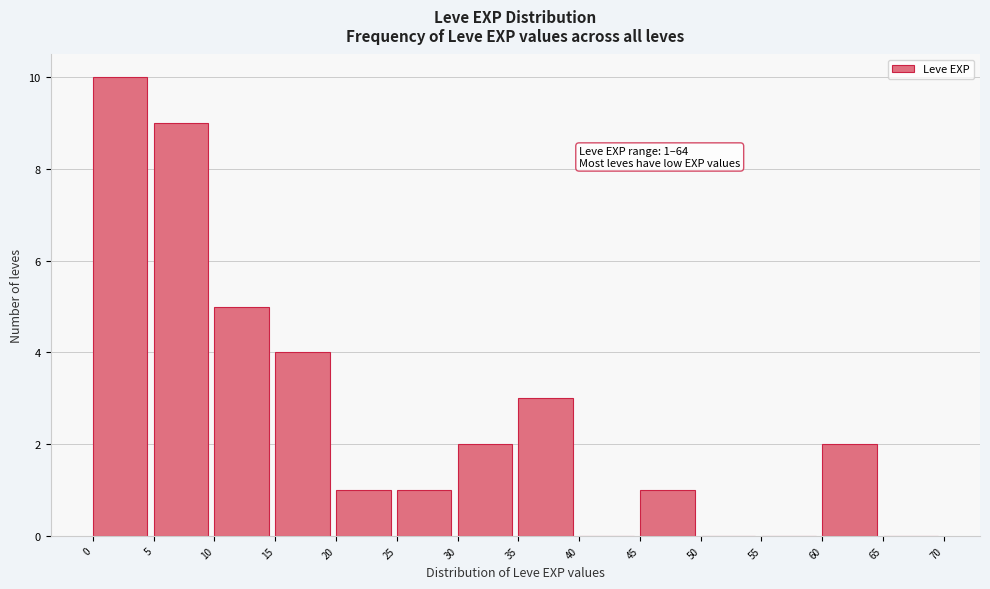

Over which range of the x-axis is the bar tallest?

0 to 5